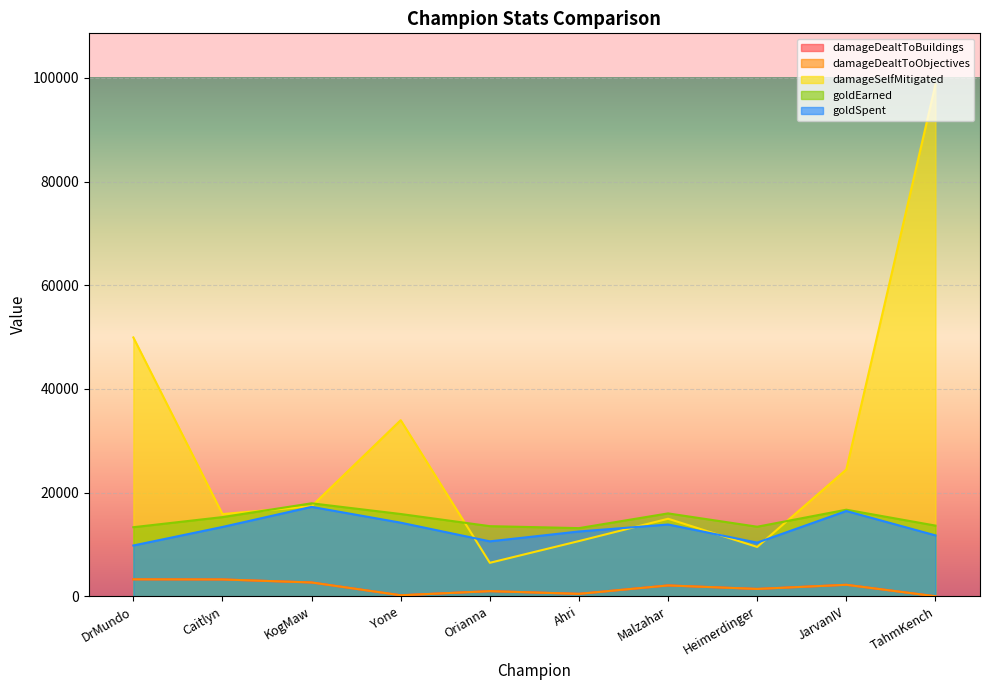

Is the value of damageDealtToObjectives at Malzahar greater than the value of goldSpent at Caitlyn?

No